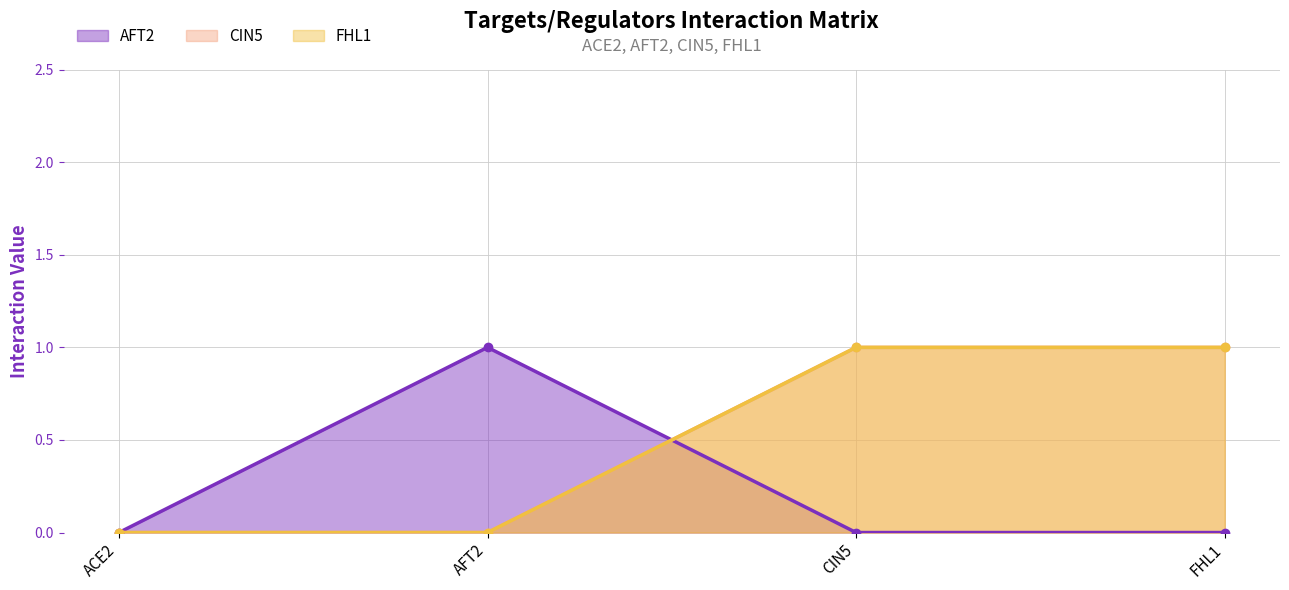

Reading left to right, list all the values displayed in this chart.

AFT2: 0	1	0	0
CIN5: 0	0	1	1
FHL1: 0	0	1	1